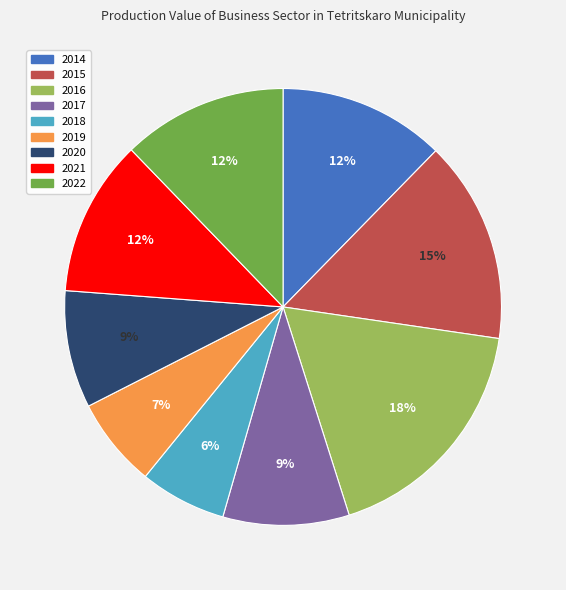

True or false: 2021 accounts for 12% of the total.

True